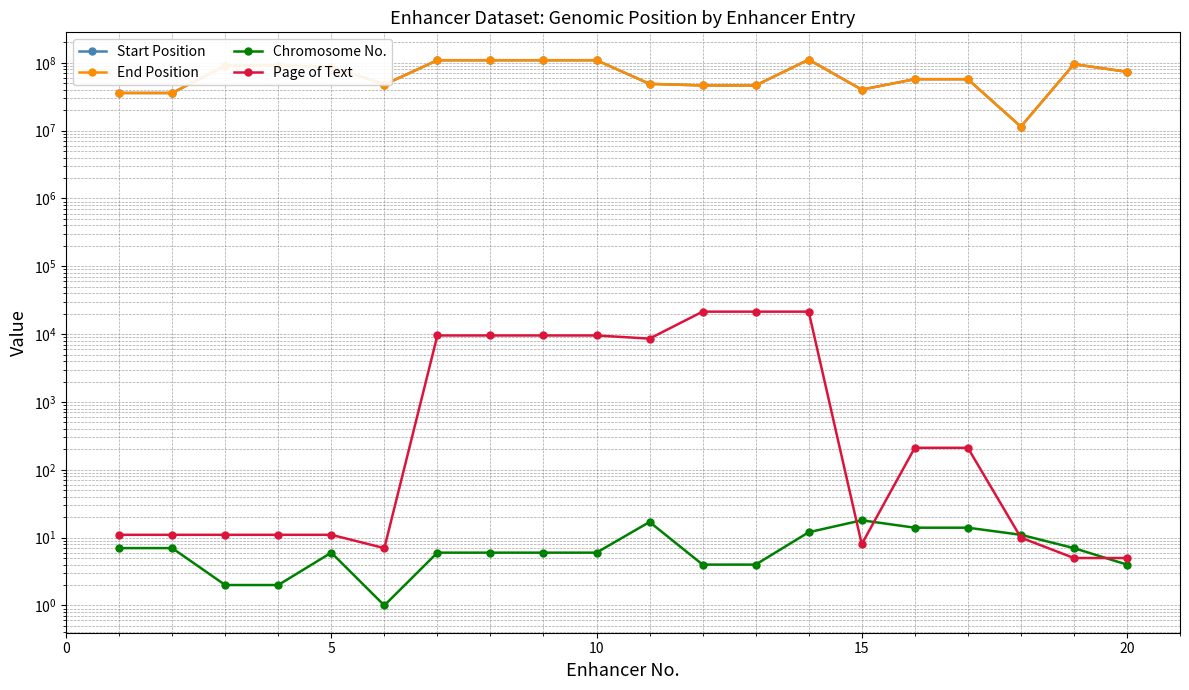

True or false: Page of Text has more than 0 interior local peaks.

False